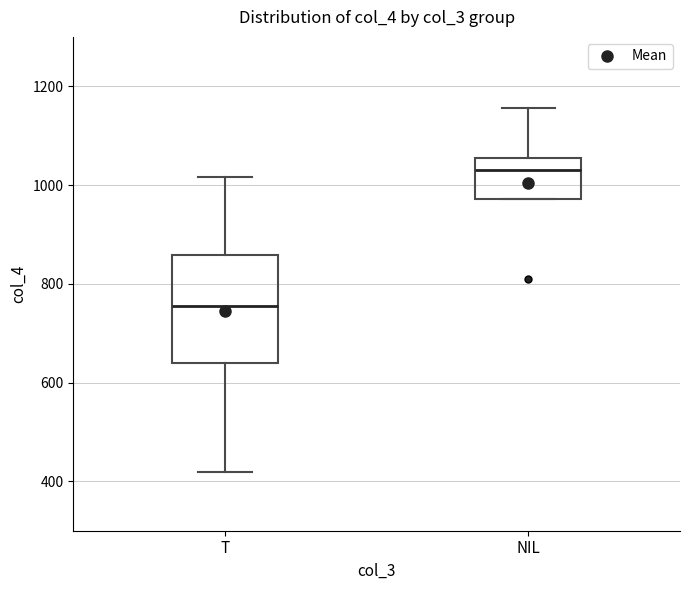

Where is the upper edge of the box for NIL on the y-axis? The values are not printed on the chart, so give them approximately, as read against the axis.

1060